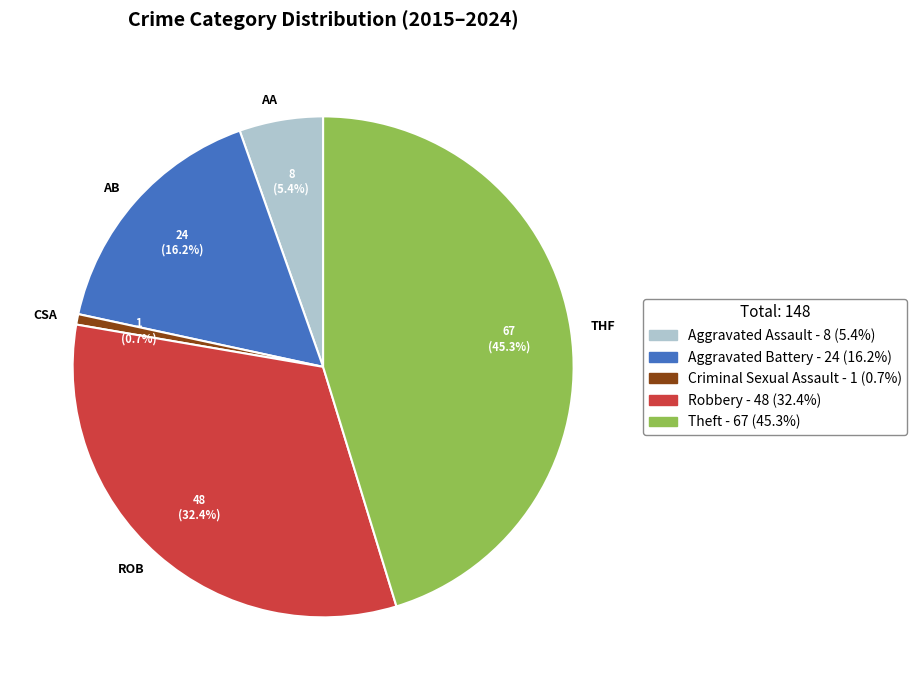

How many slices are in this pie chart?

5